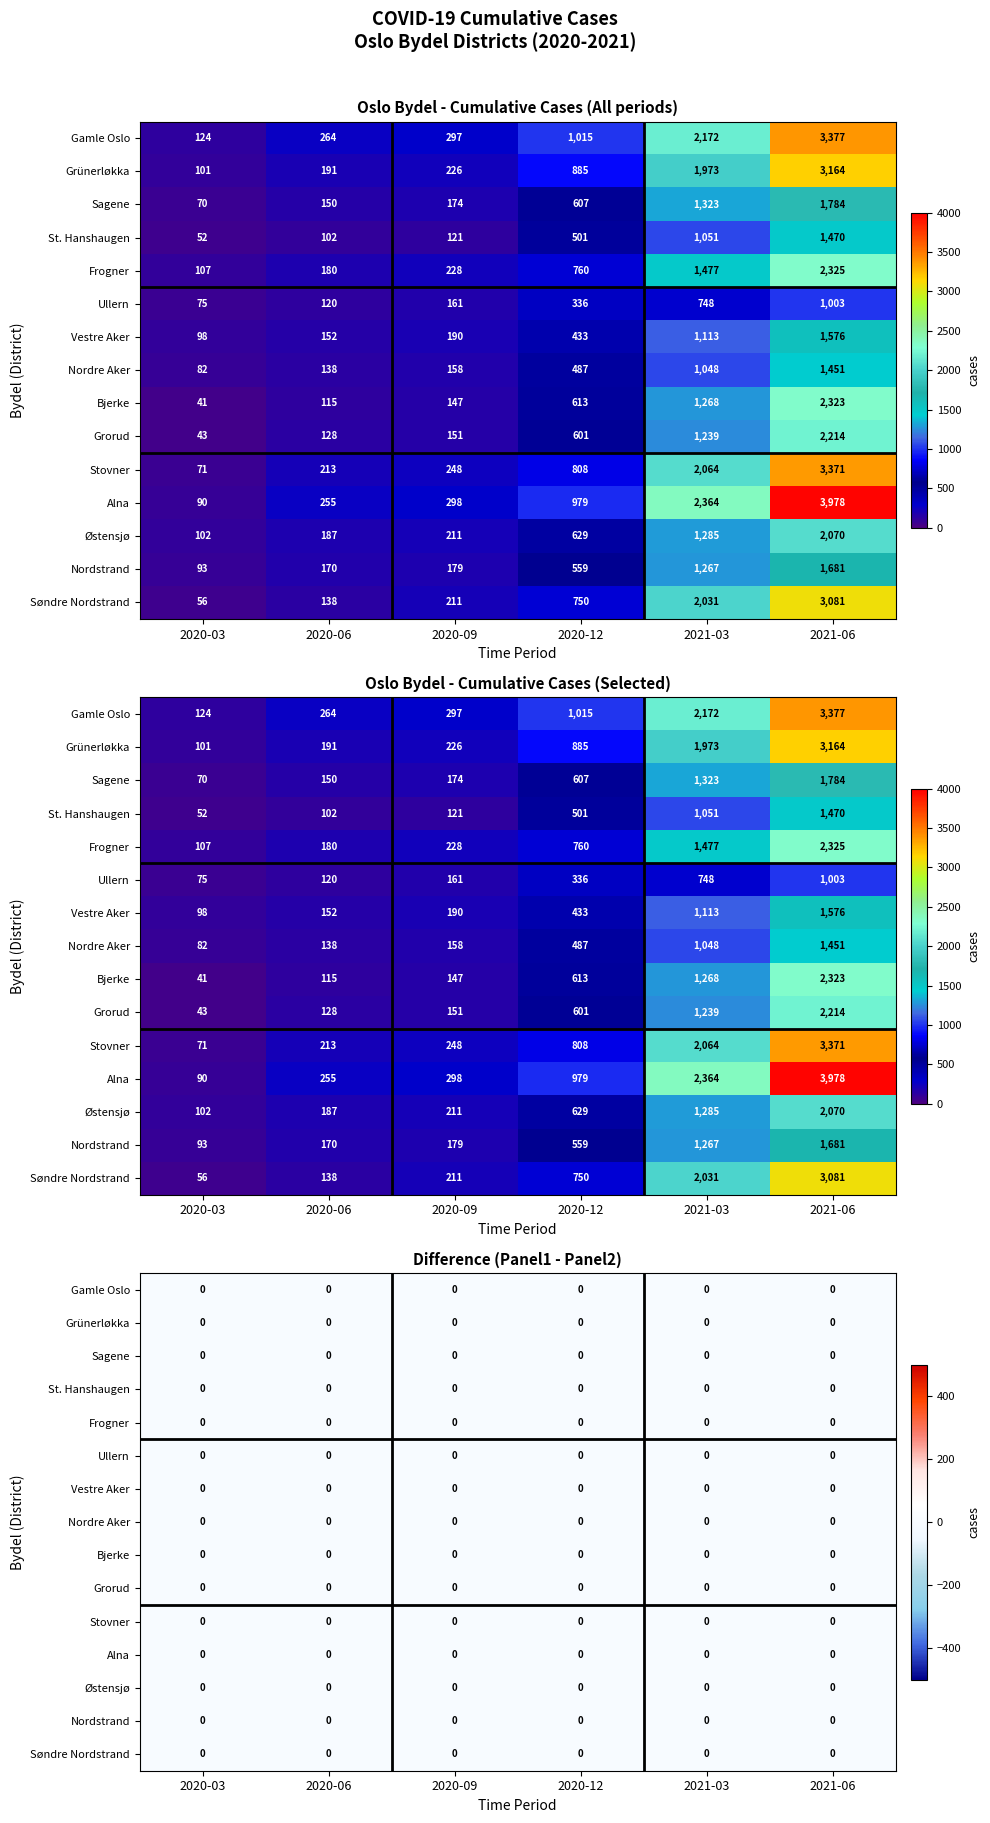

What is the sum of all St. Hanshaugen values?

3297